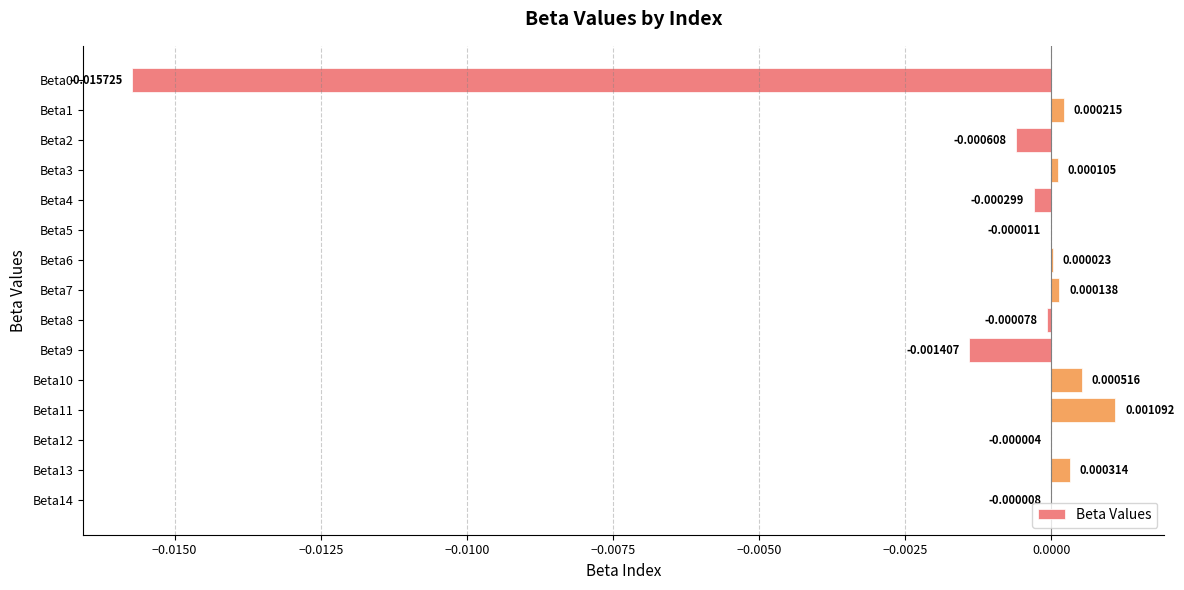

Between Beta5 and Beta1, which is larger?

Beta1